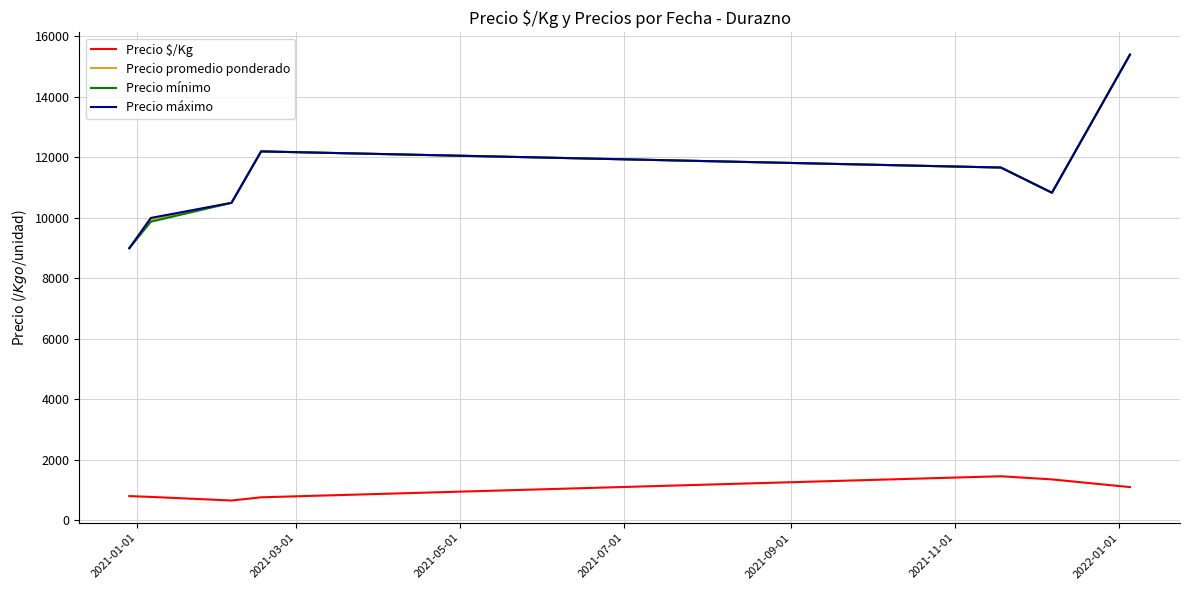

True or false: Precio $/Kg and Precio mínimo intersect in this chart.

False